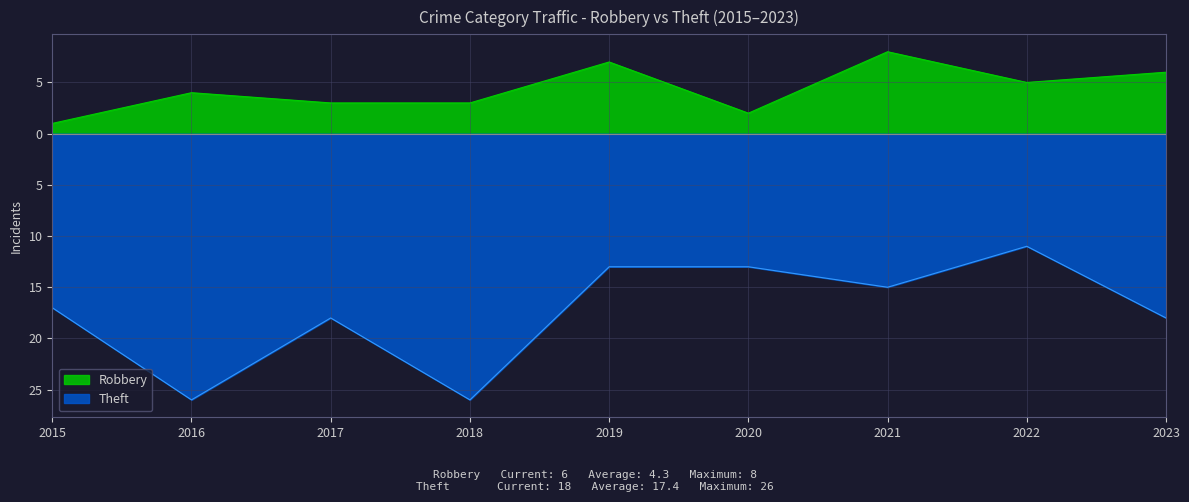

At which category is the sum across all series the highest?

2019